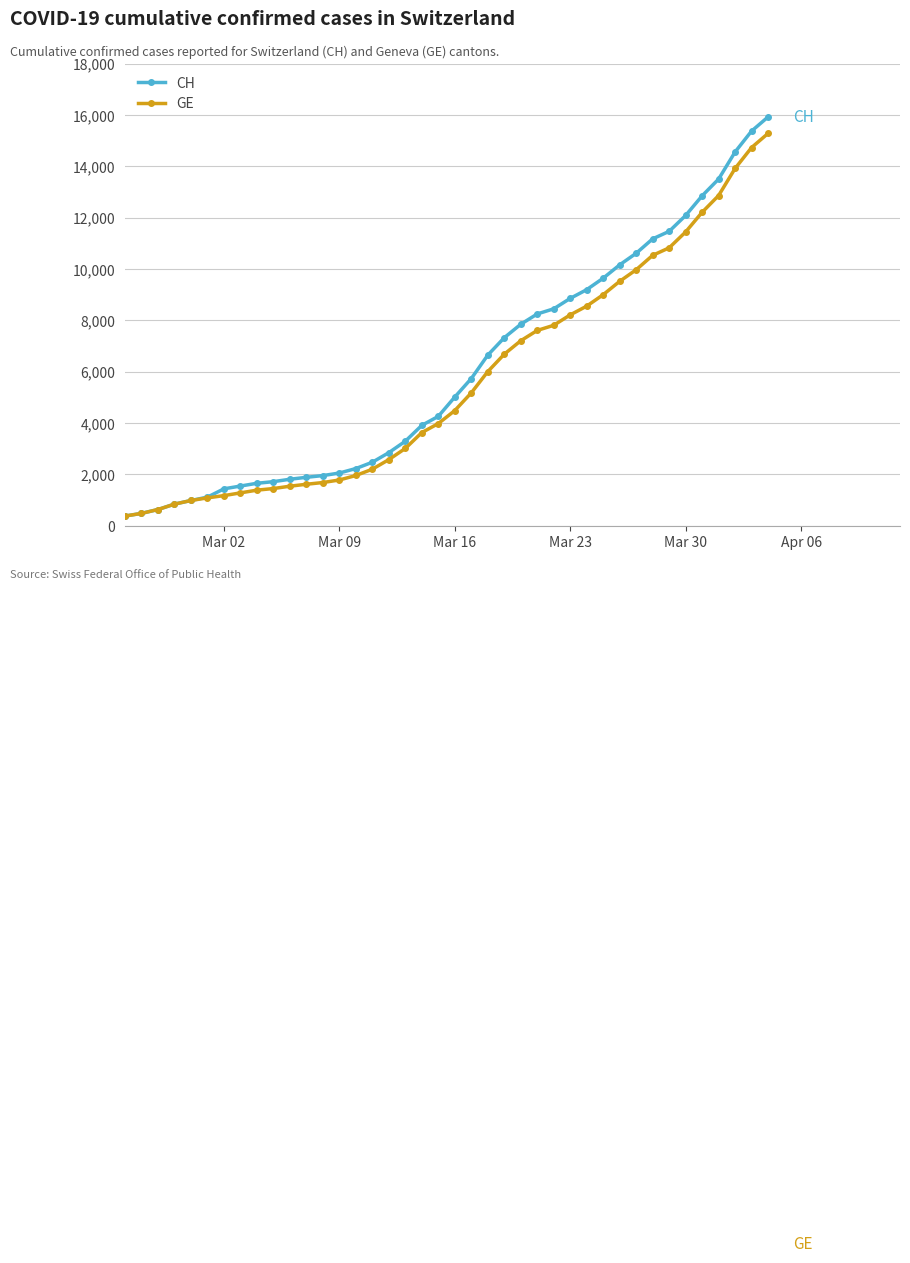

Which series has the widest spread of values?

CH